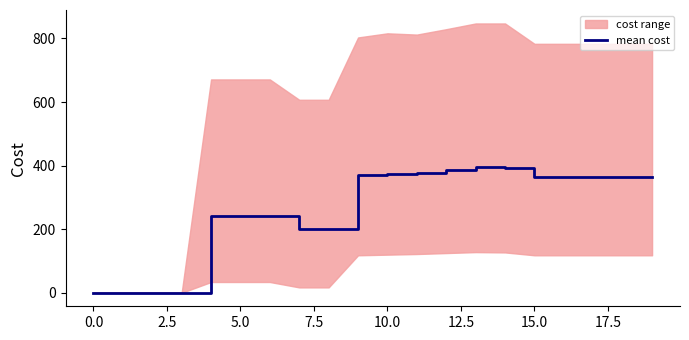

How many interior local peaks (higher than both neighbors) does the data have?

1